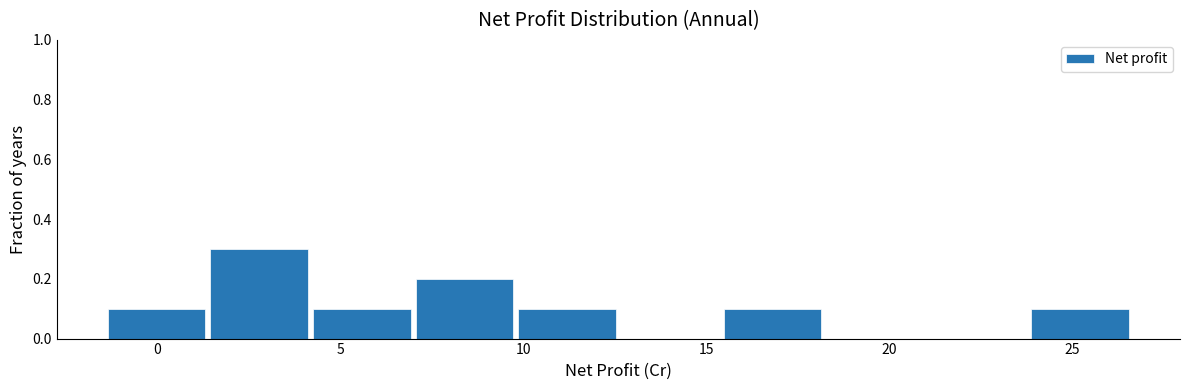

Reading left to right, list every bar in this chart as the range it spans on the x-axis followed by its height. Neither the bar edges nor the heights are printed on the chart, so give them approximately, as read against the axes.

-1.5 to 1.5: 0.1
1.5 to 4.0: 0.3
4.0 to 7.0: 0.1
7.0 to 10.0: 0.2
10.0 to 12.5: 0.1
12.5 to 15.5: 0
15.5 to 18.0: 0.1
18.0 to 21.0: 0
21.0 to 24.0: 0
24.0 to 26.5: 0.1